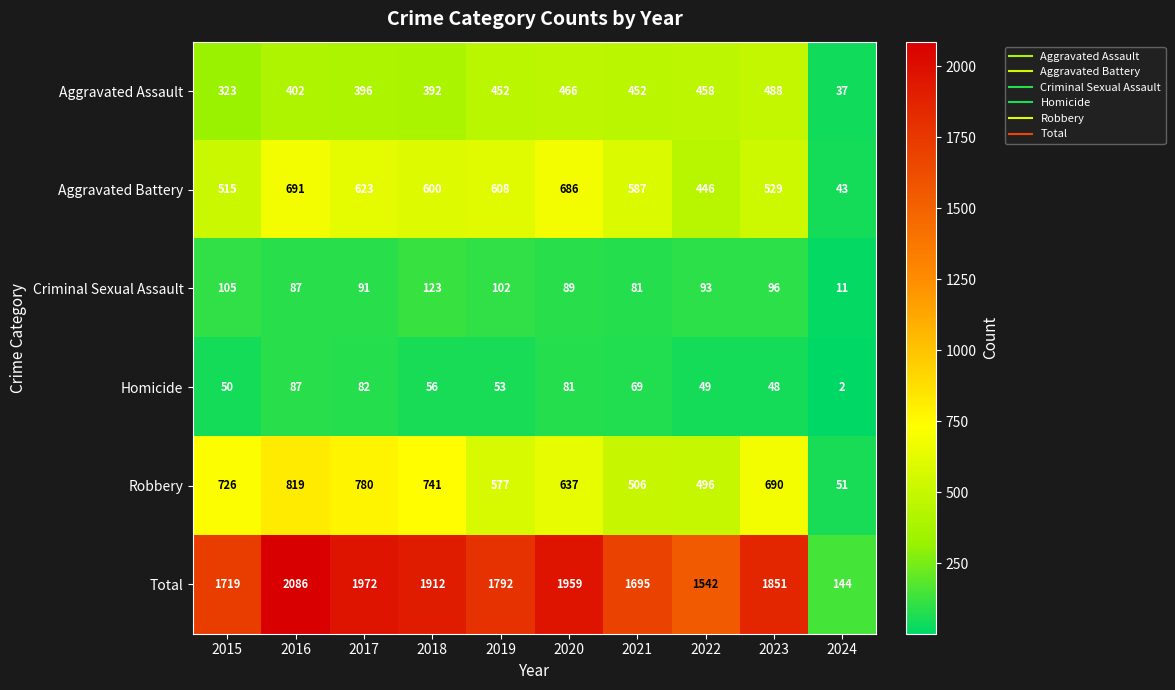

What is the total value across all series at 2020?

3918